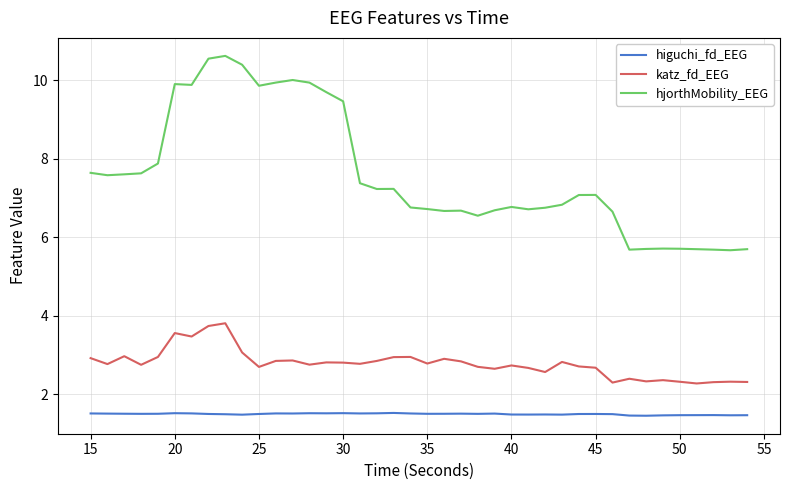

Which series has the largest range (max minus min)?

hjorthMobility_EEG